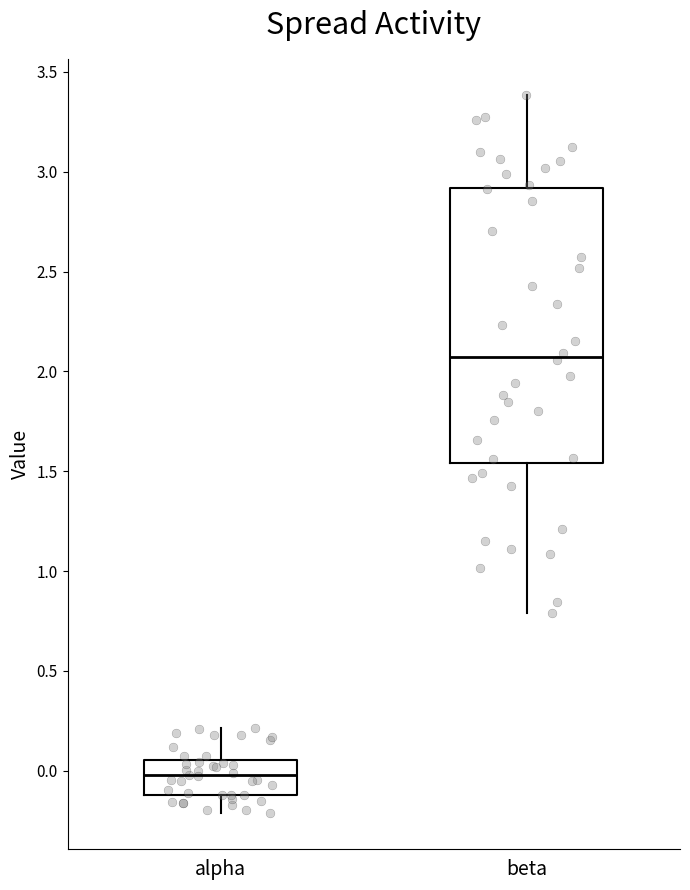

Where does the median line of the box for alpha sit on the y-axis? The values are not printed on the chart, so give them approximately, as read against the axis.

0.00